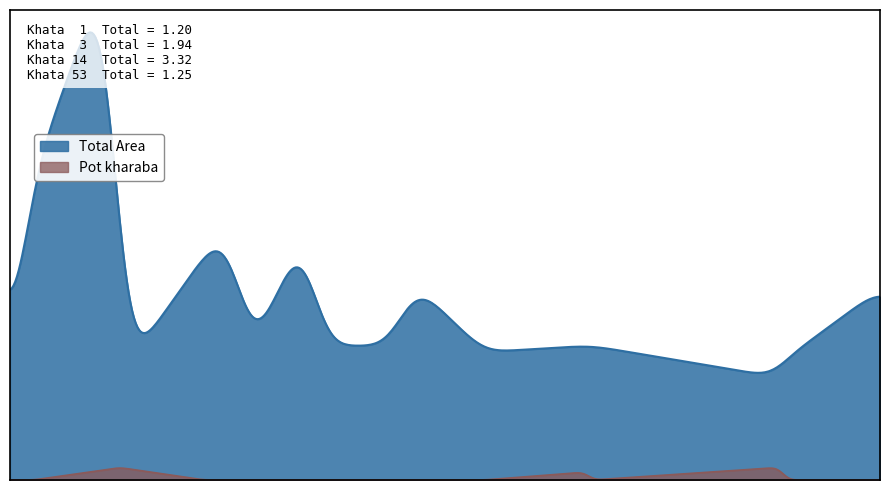

Rank the series by their average value, from lowest to highest.

Pot kharaba, Total Area